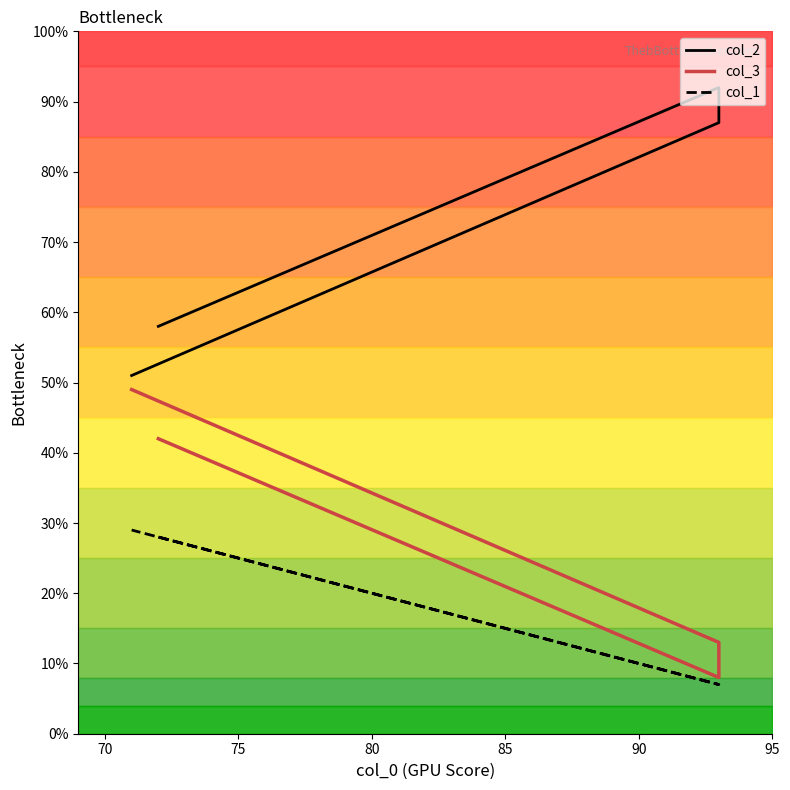

Which series has the widest spread of values?

col_2